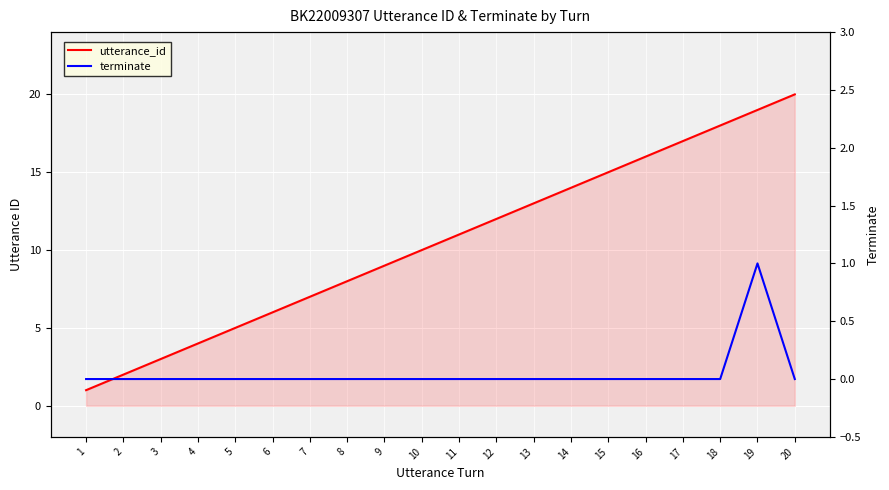

What is the total value across all series at 7?

7